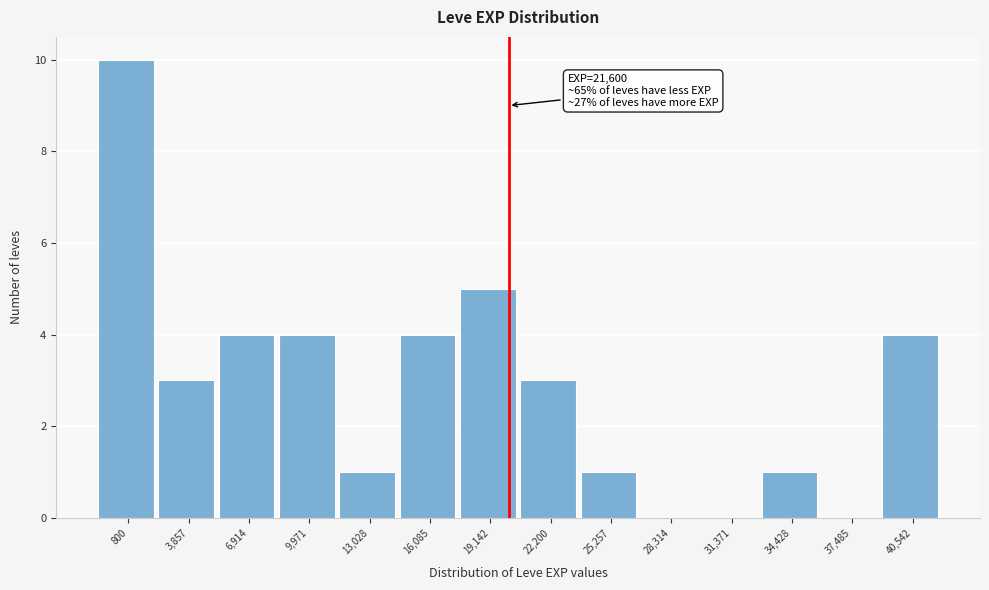

Reading left to right, transcribe all the data shown in this chart.

800=10	3,857=3	6,914=4	9,971=4	13,028=1	16,085=4	19,142=5	22,200=3	25,257=1	28,314=0	31,371=0	34,428=1	37,485=0	40,542=4